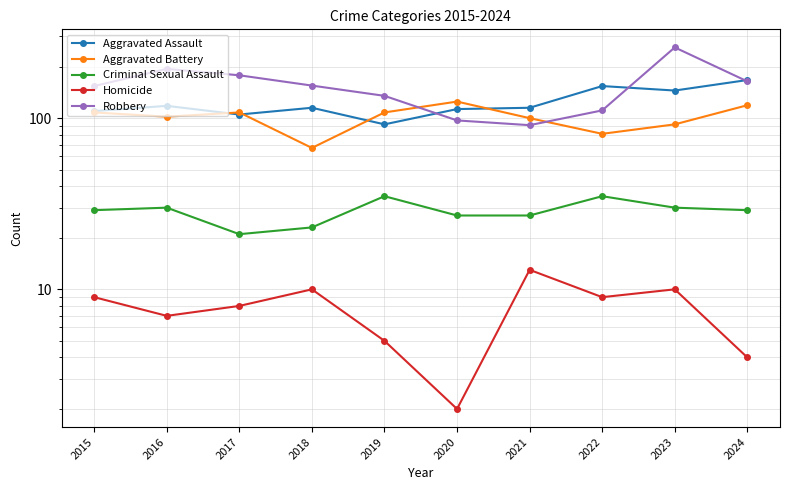

Which category has the lowest value in the Homicide series?

2020